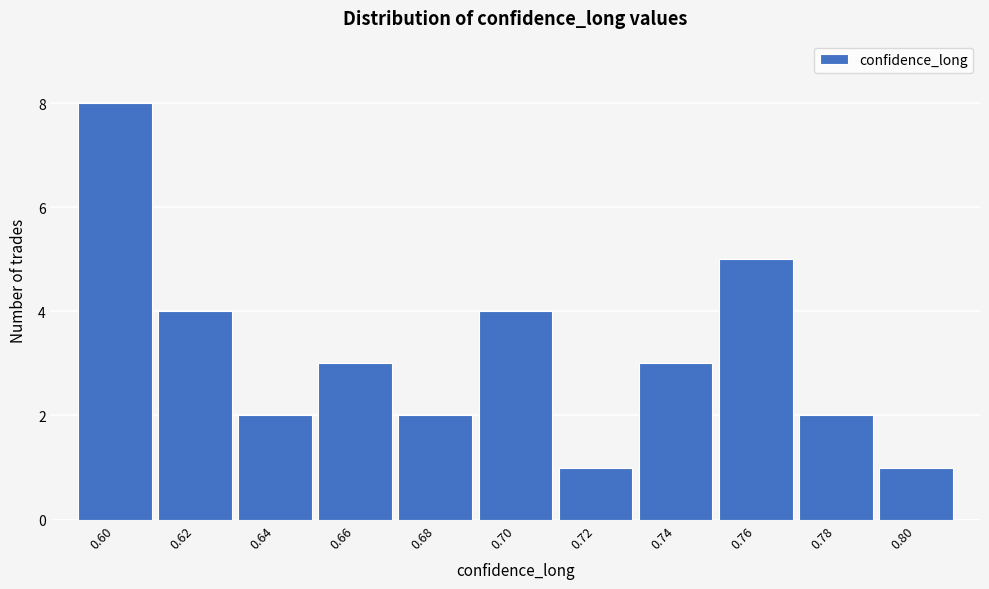

Reading left to right, transcribe all the data shown in this chart.

0.60=8	0.62=4	0.64=2	0.66=3	0.68=2	0.70=4	0.72=1	0.74=3	0.76=5	0.78=2	0.80=1